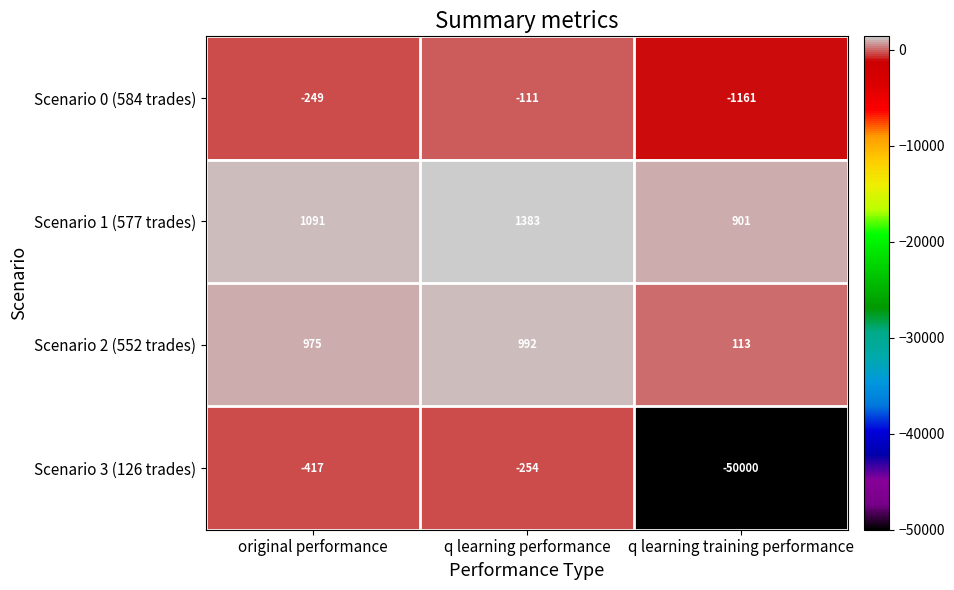

What is the smallest value displayed?

-50000